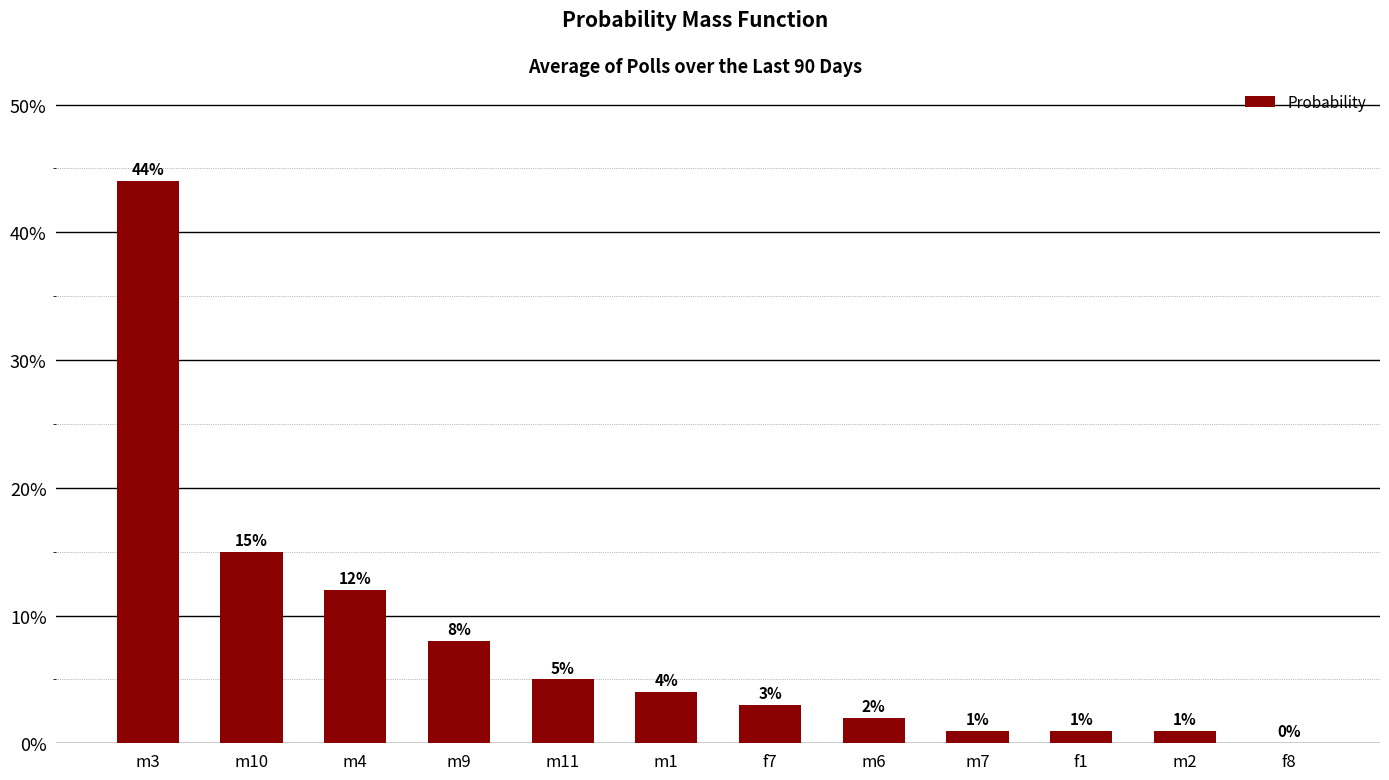

What is the label of the 10th bar from the left?

f1